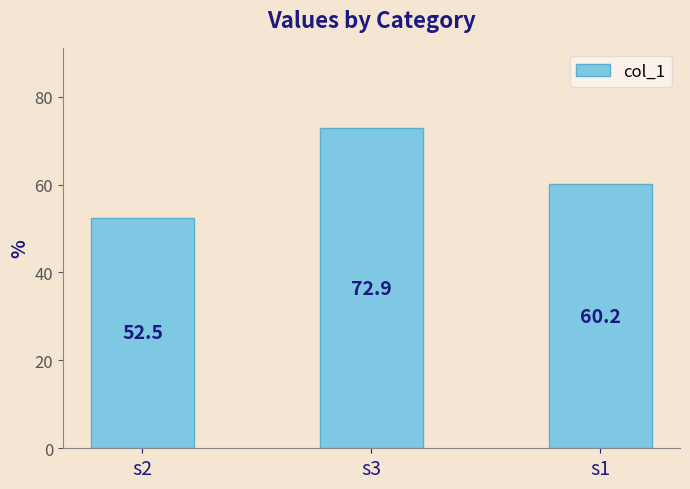

What is the change in value from s3 to s1?

-12.7